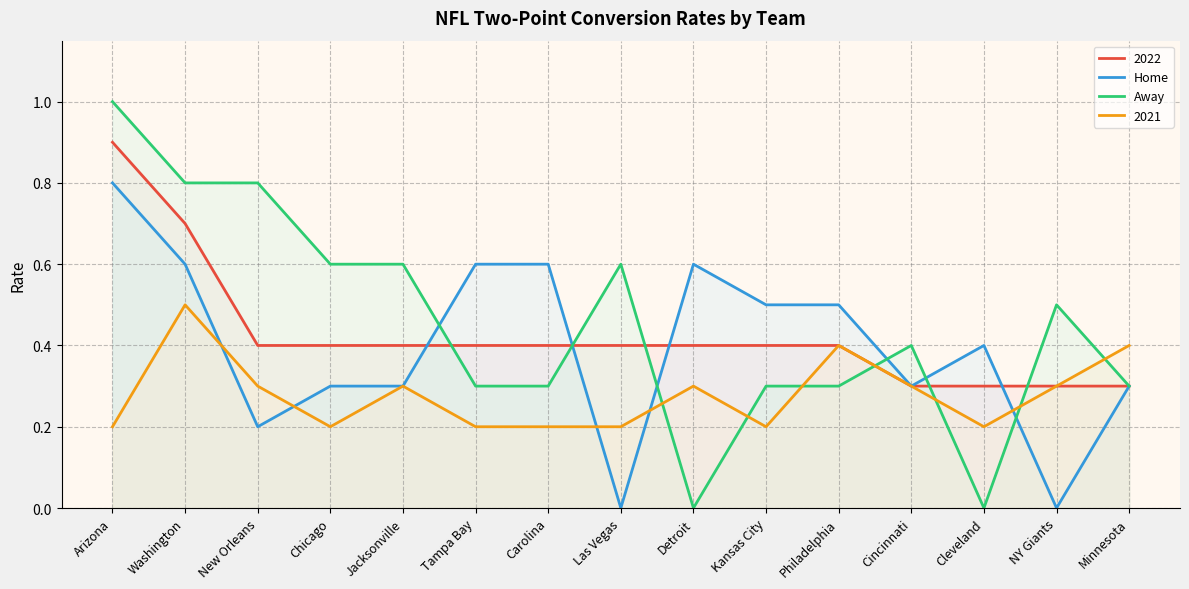

Which series has the largest range (max minus min)?

Away